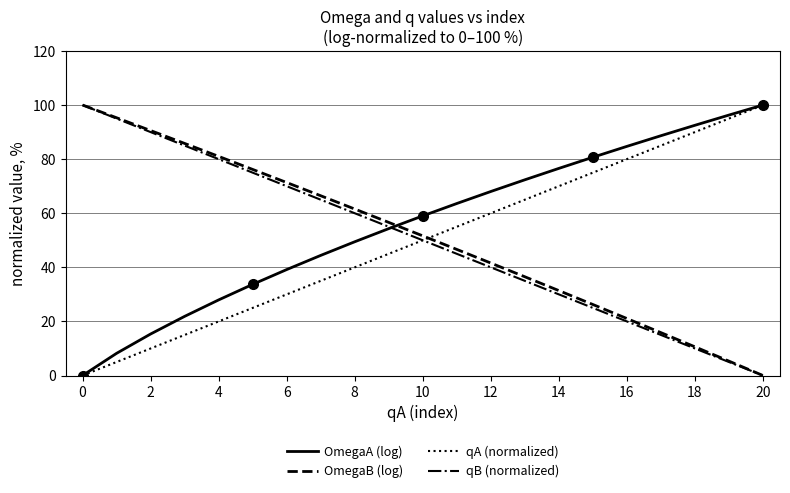

What is the sum of the qB (normalized) values at 20 and 19?

5.0